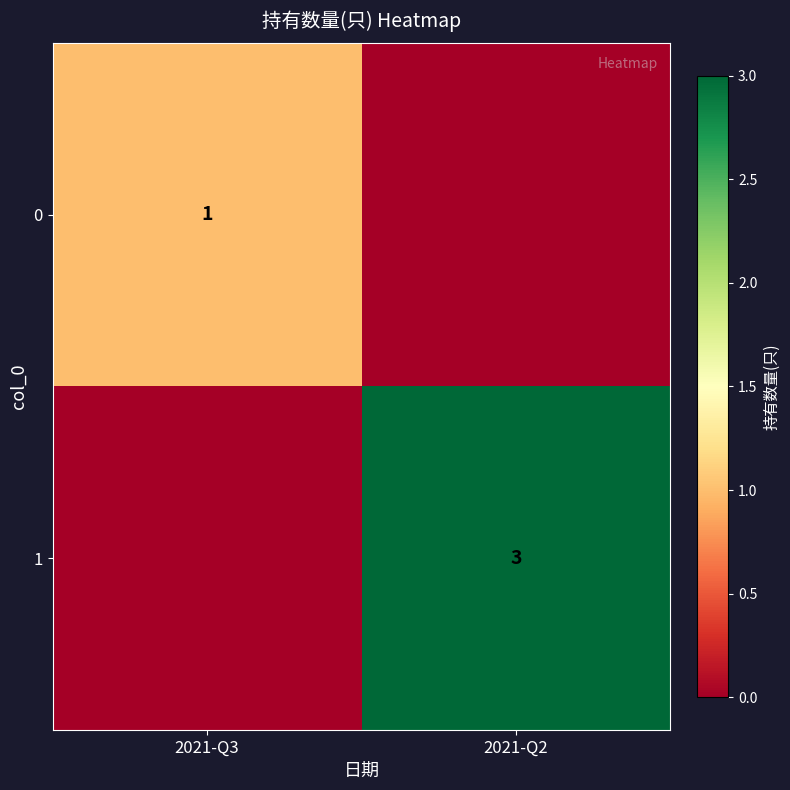

What is the total value across all series at 2021-Q2?

3